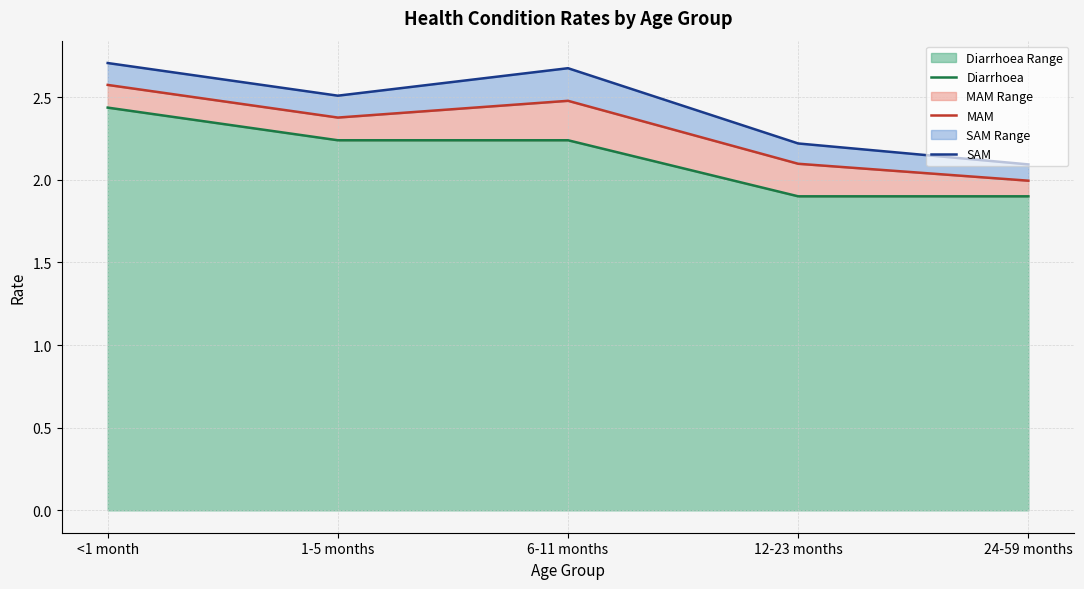

What is the maximum value shown in the chart?

2.7